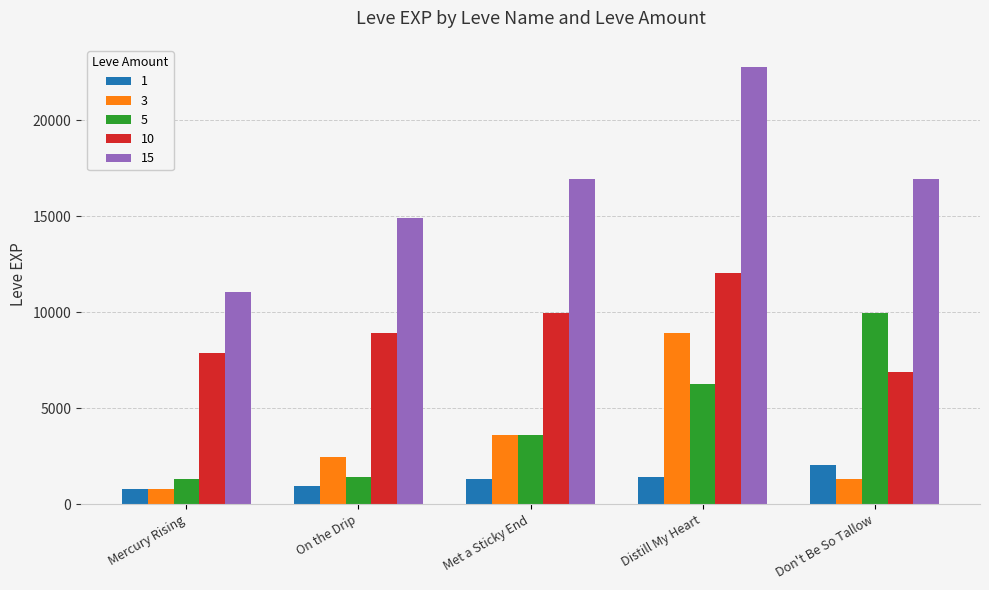

What is the lowest value of the 10 series?

6880